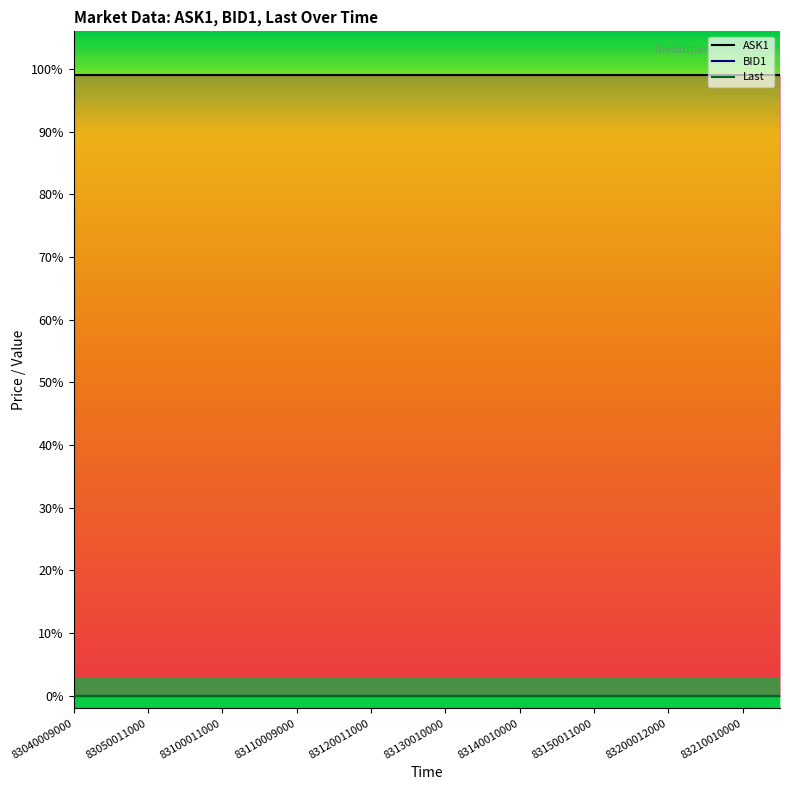

What is the sum of the ASK1 values at 83155012000 and 83105011000?

198